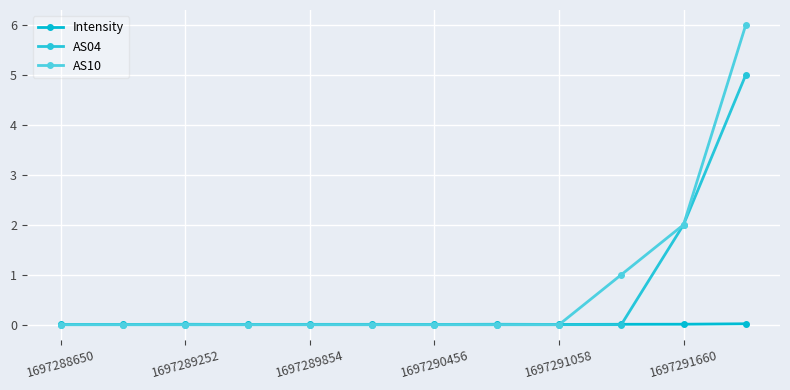

How many lines are shown in the chart?

3